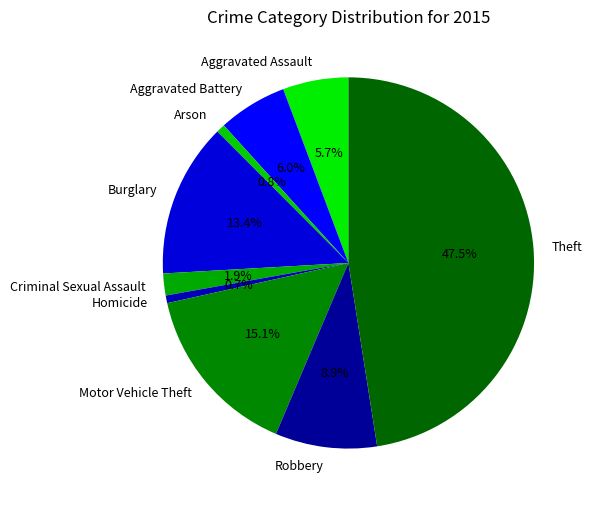

To the nearest percent, what is the difference between the largest and smallest slice percentages?

47%